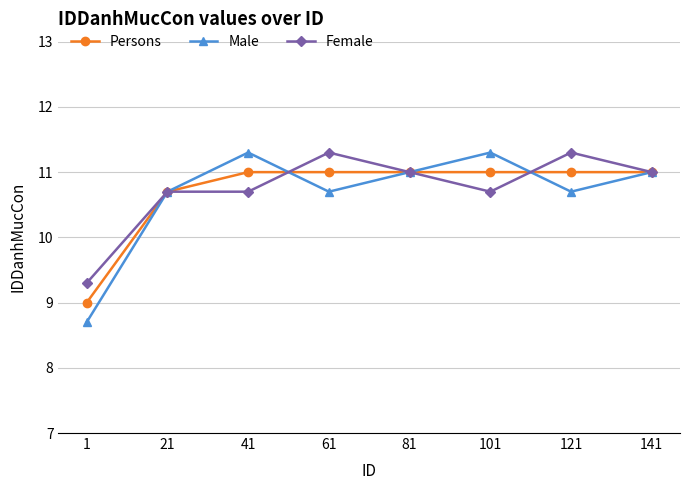

Reading right to left, what are all the values shown in this chart?

Persons: 141=11.0	121=11.0	101=11.0	81=11.0	61=11.0	41=11.0	21=10.7	1=9.0
Male: 141=11.0	121=10.7	101=11.3	81=11.0	61=10.7	41=11.3	21=10.7	1=8.7
Female: 141=11.0	121=11.3	101=10.7	81=11.0	61=11.3	41=10.7	21=10.7	1=9.3